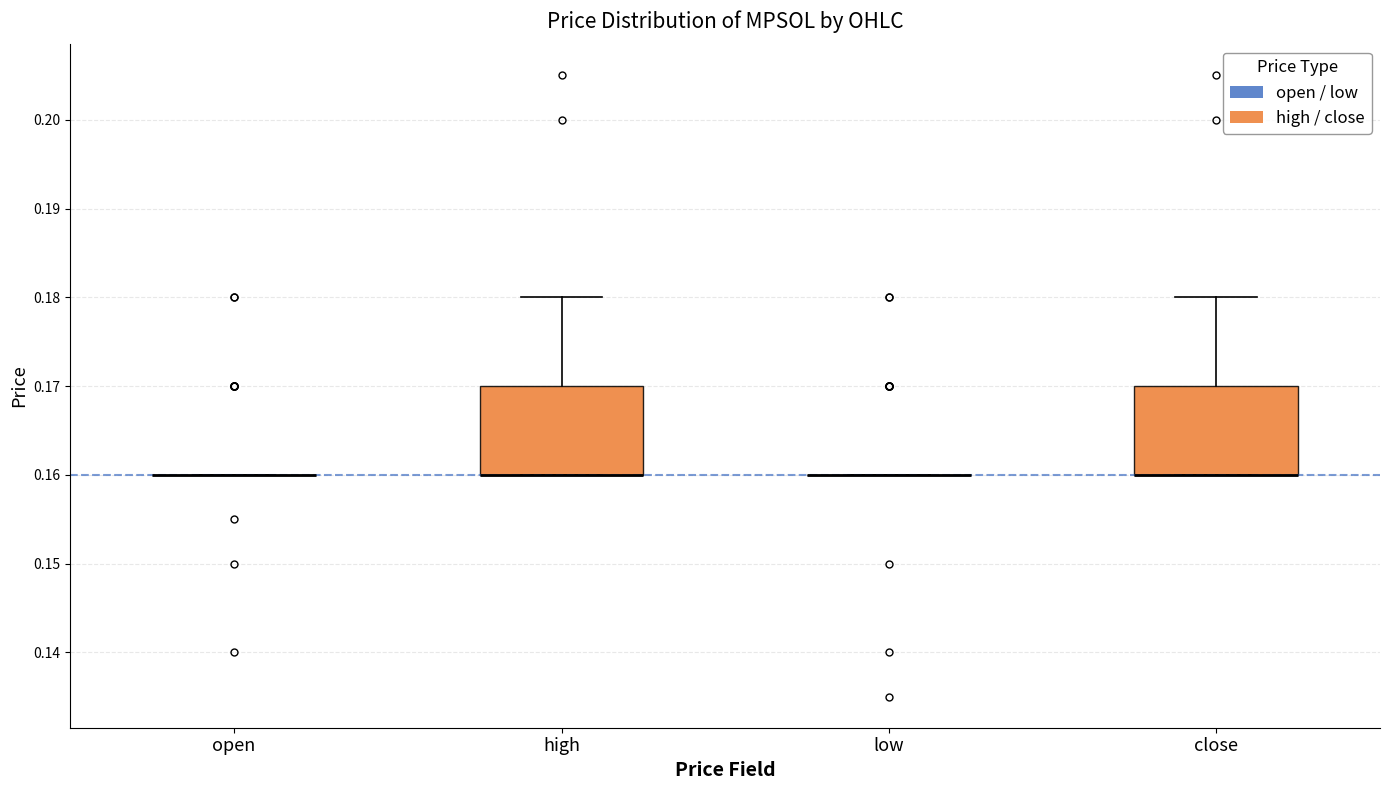

Reading left to right, transcribe this box plot: for each box, give where its median line is, the range the box spans, and where its two whiskers end, as read against the y-axis. The values are not printed on the chart, so give them approximately, as read against the axis.

open: box collapsed to a line at 0.16, whiskers 0.16 to 0.16
high: median 0.16 (drawn on the box's lower edge), box 0.16 to 0.17, whiskers 0.16 to 0.18
low: box collapsed to a line at 0.16, whiskers 0.16 to 0.16
close: median 0.16 (drawn on the box's lower edge), box 0.16 to 0.17, whiskers 0.16 to 0.18